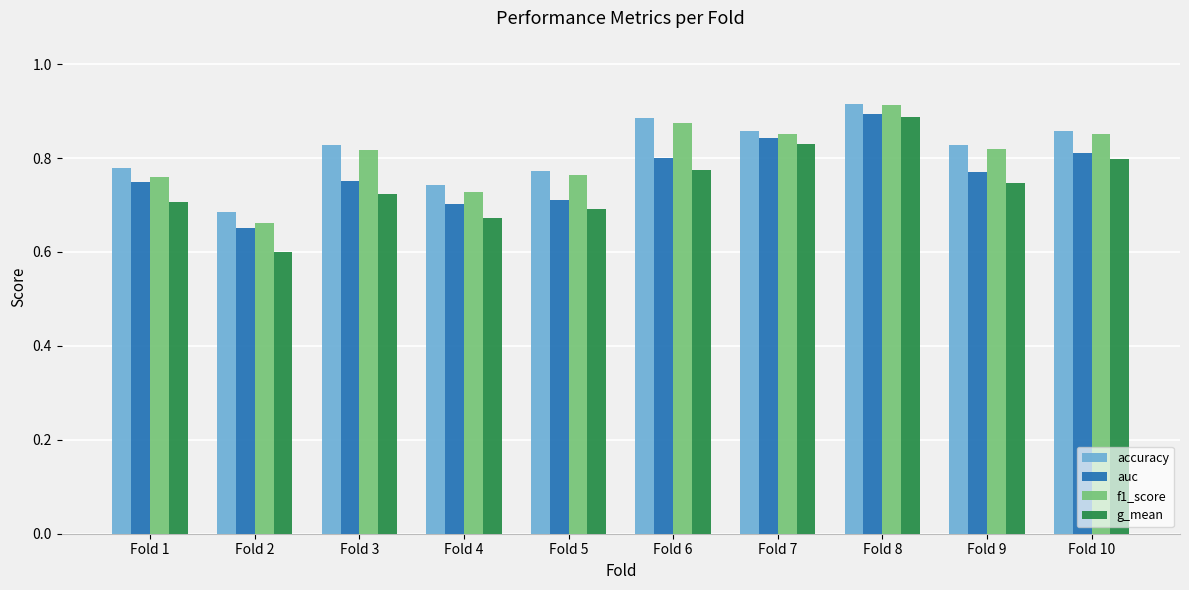

Where is auc nearest to the value 0?

Fold 2